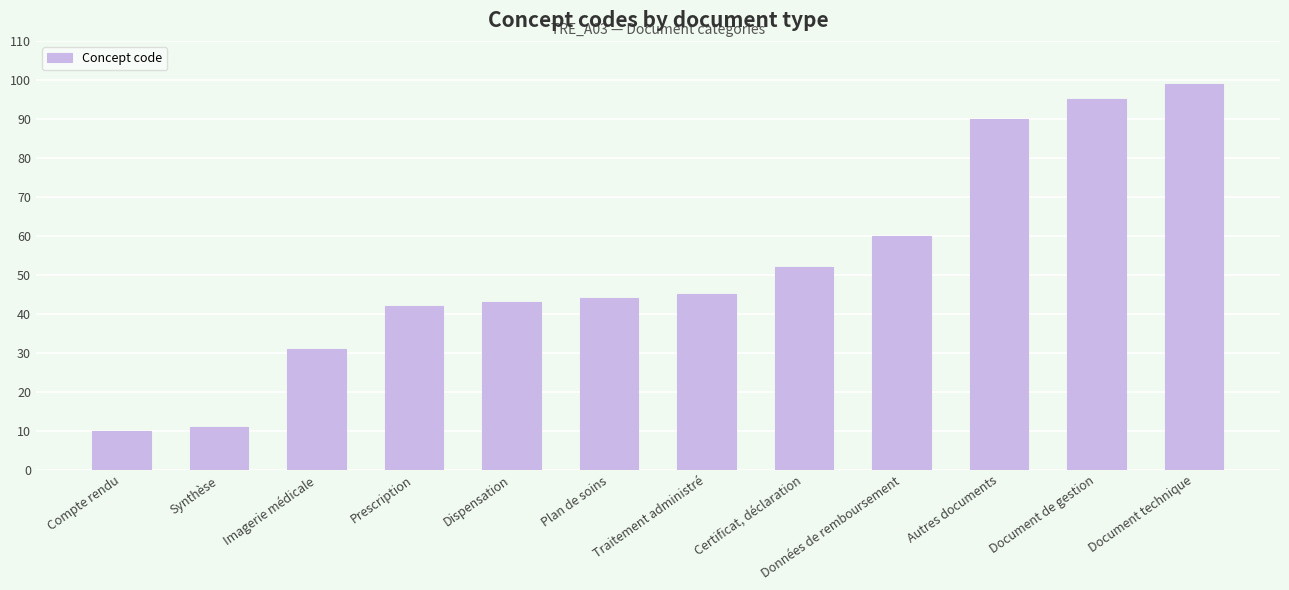

Which has a higher value, Prescription or Autres documents?

Autres documents